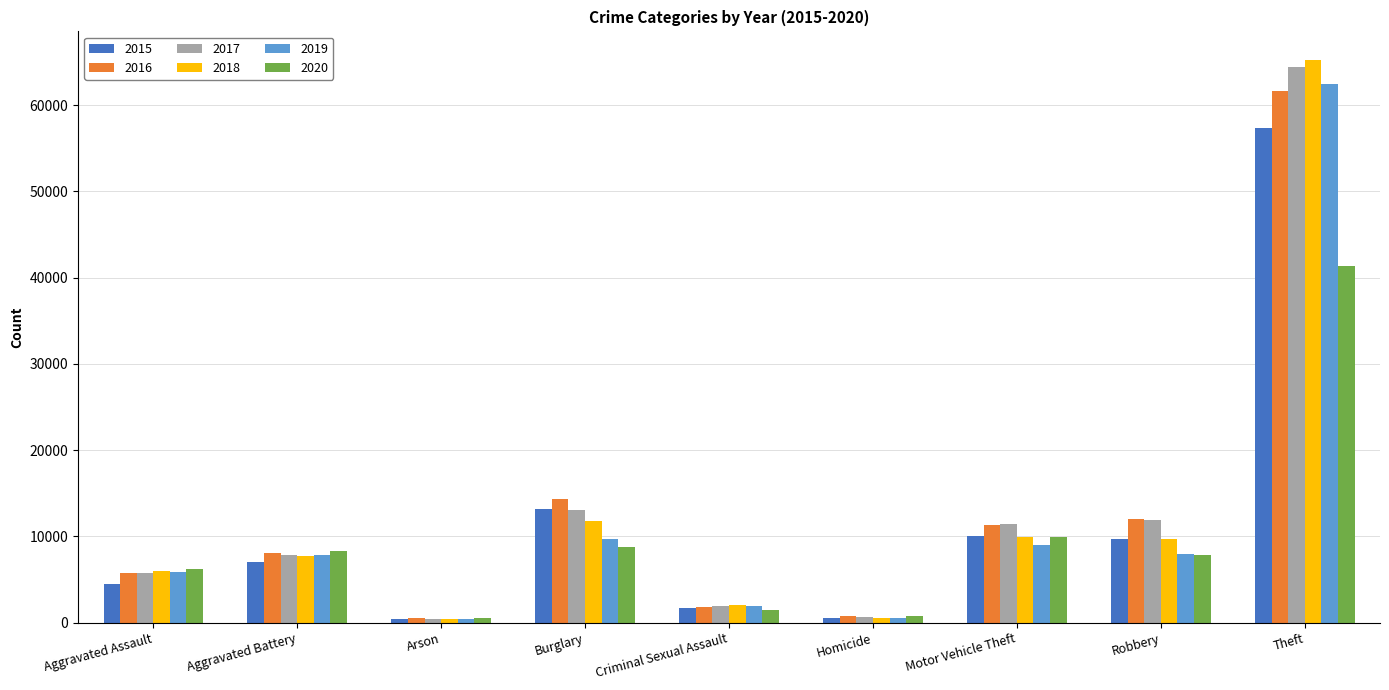

What is the total value across all series at Aggravated Battery?

46862